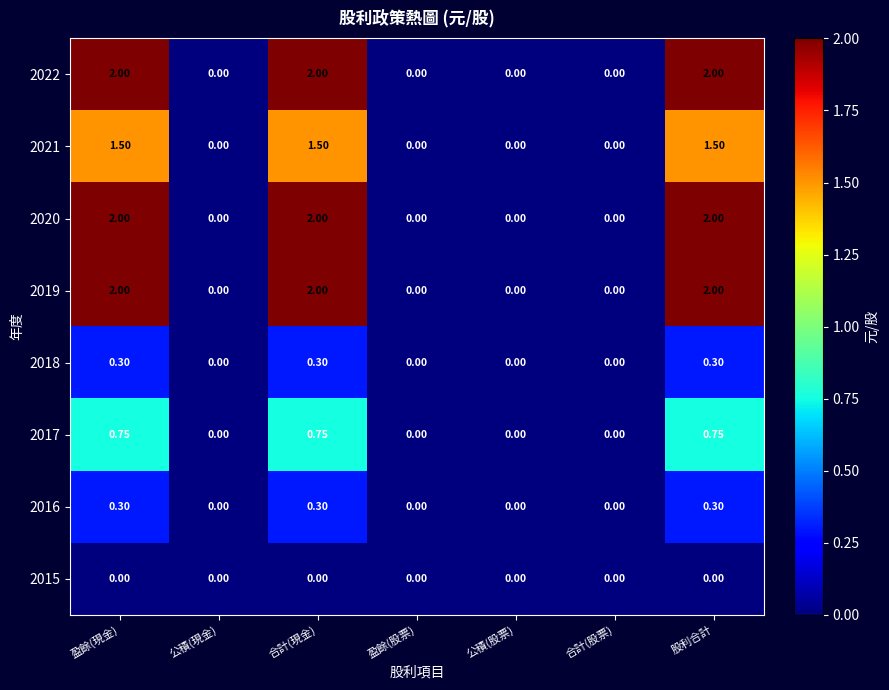

Is the value of 2018 at 股利合計 greater than the value of 2019 at 公積(現金)?

Yes